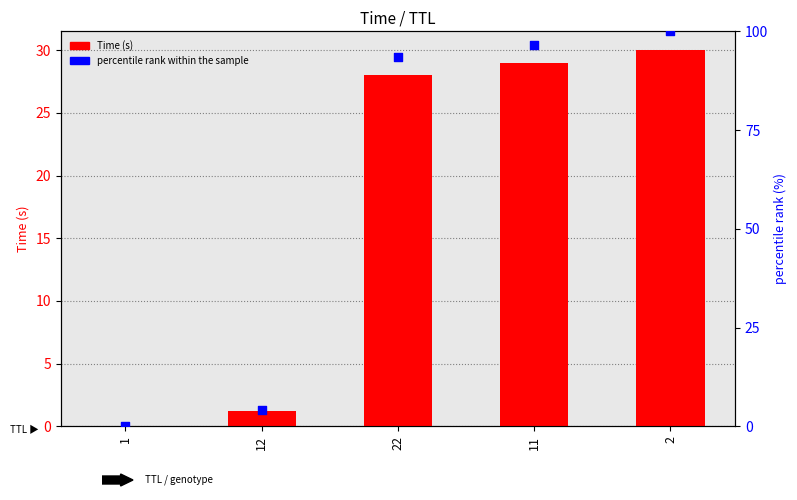

Which series has the largest total across all categories?

percentile rank within the sample